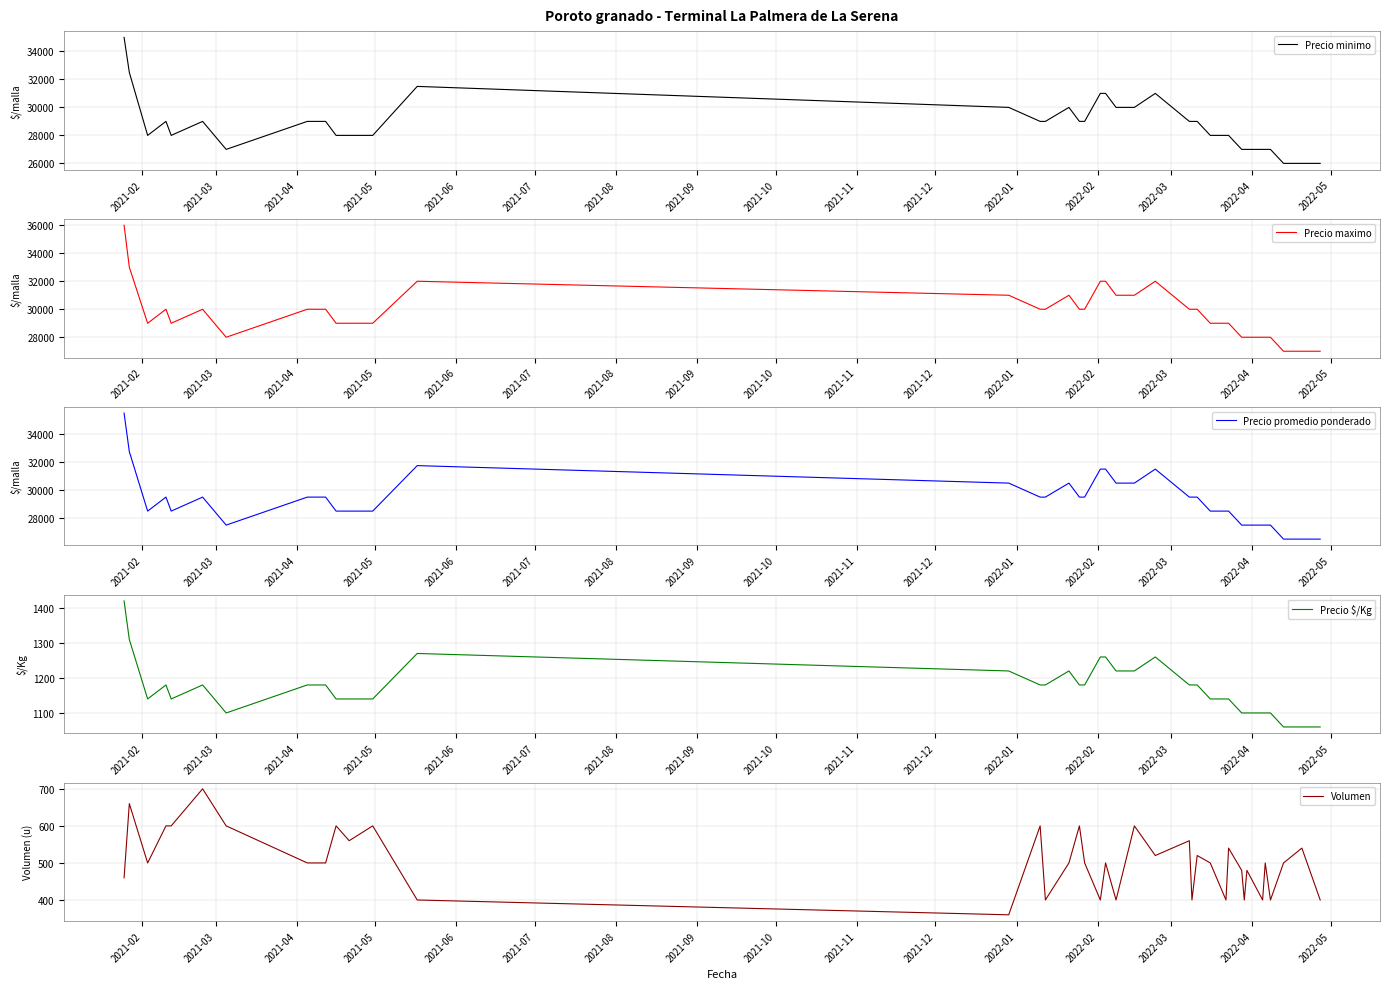

Which series has the largest total across all categories?

Precio maximo